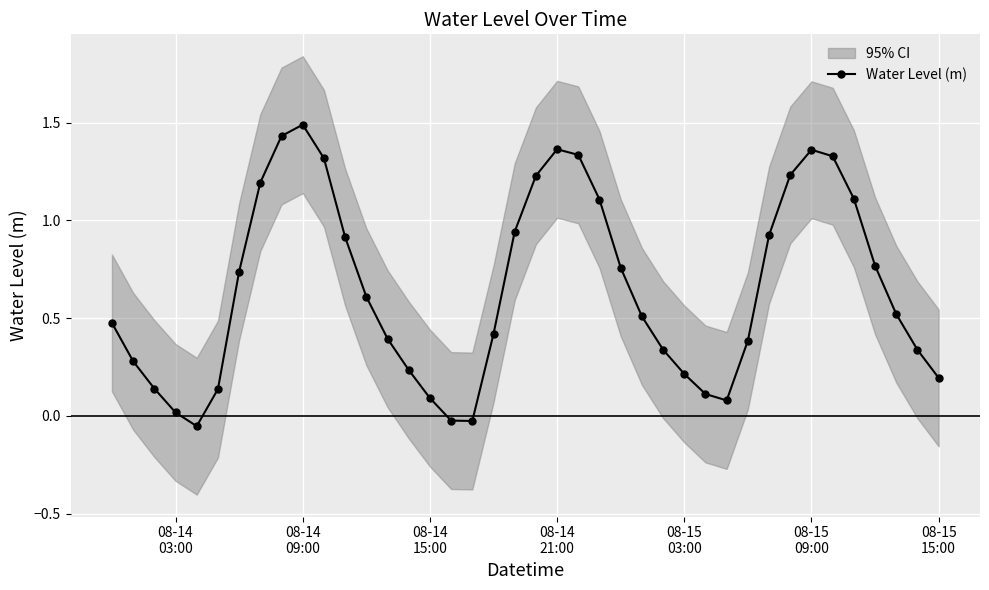

In Water Level (m), how many points are higher than both neighbors (excluding endpoints)?

3